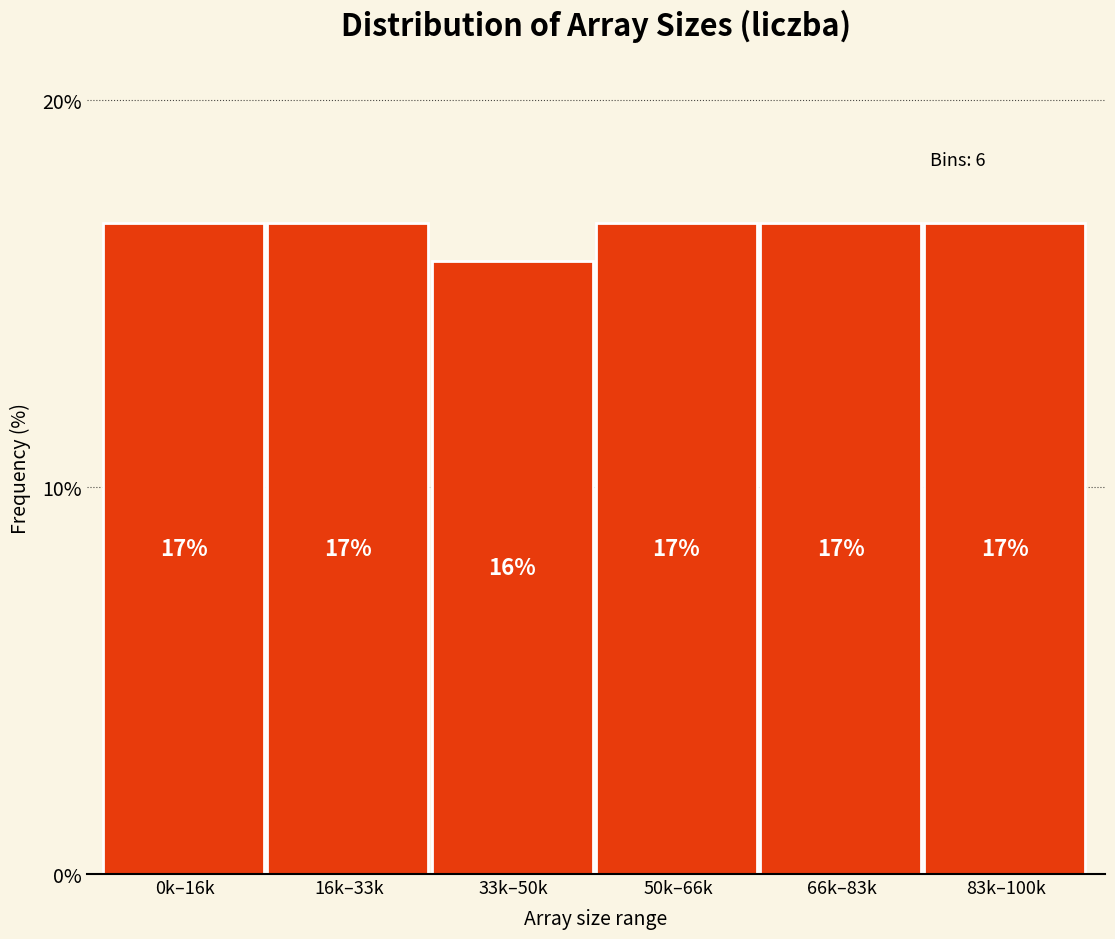

Does the chart contain any negative values?

No